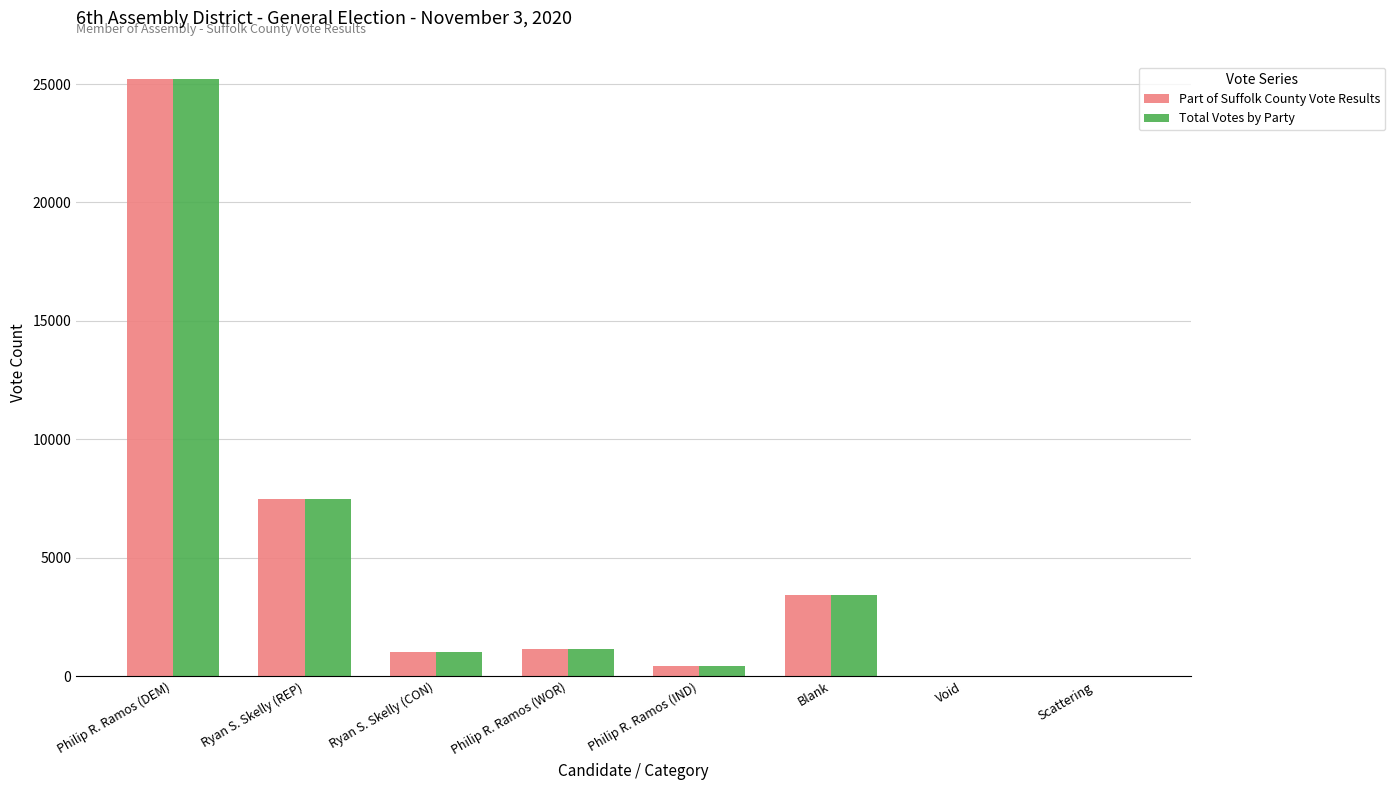

At which label does Total Votes by Party reach its peak?

Philip R. Ramos (DEM)